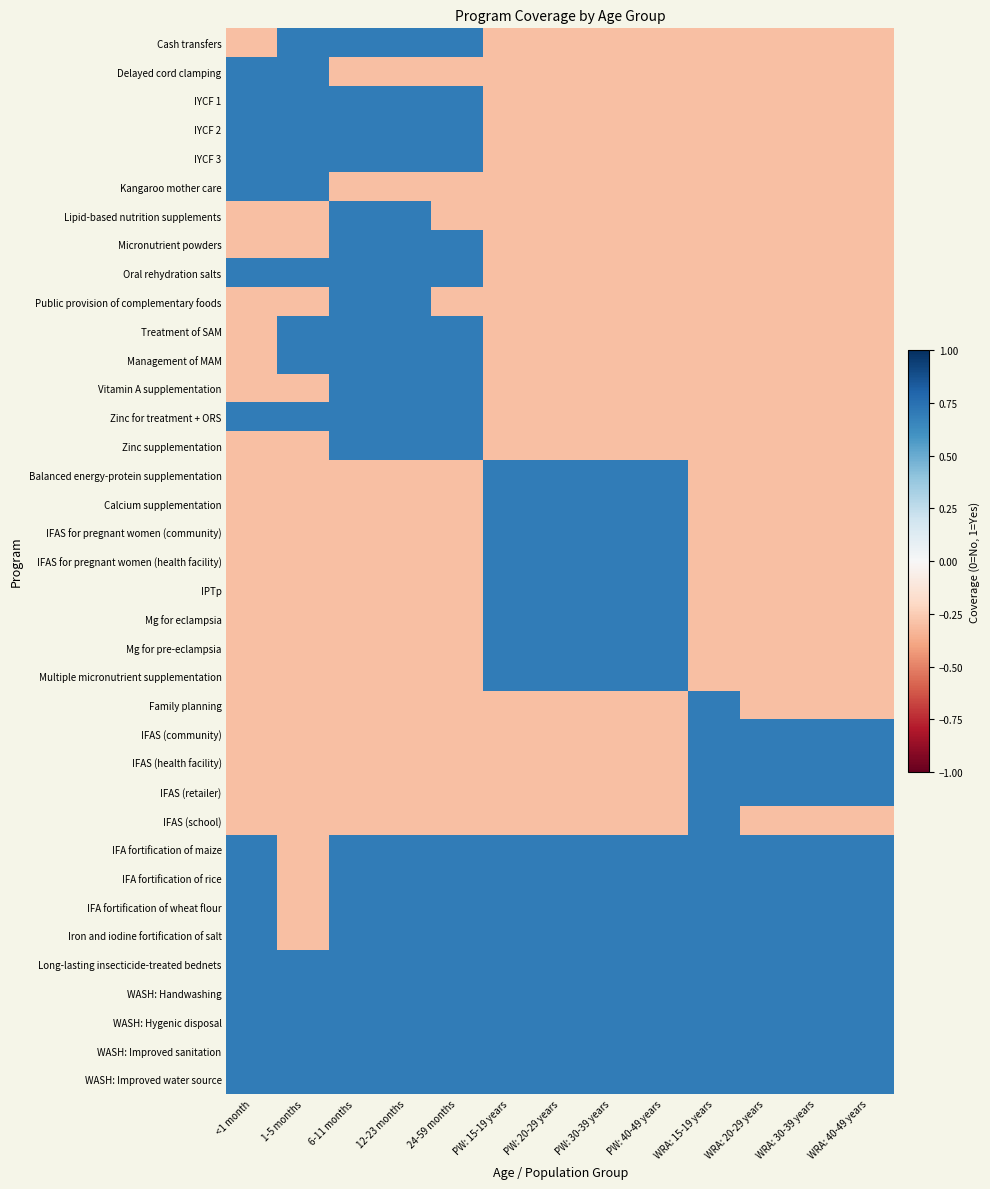

Which series changed the most between PW: 15-19 years and WRA: 15-19 years?

Balanced energy-protein supplementation